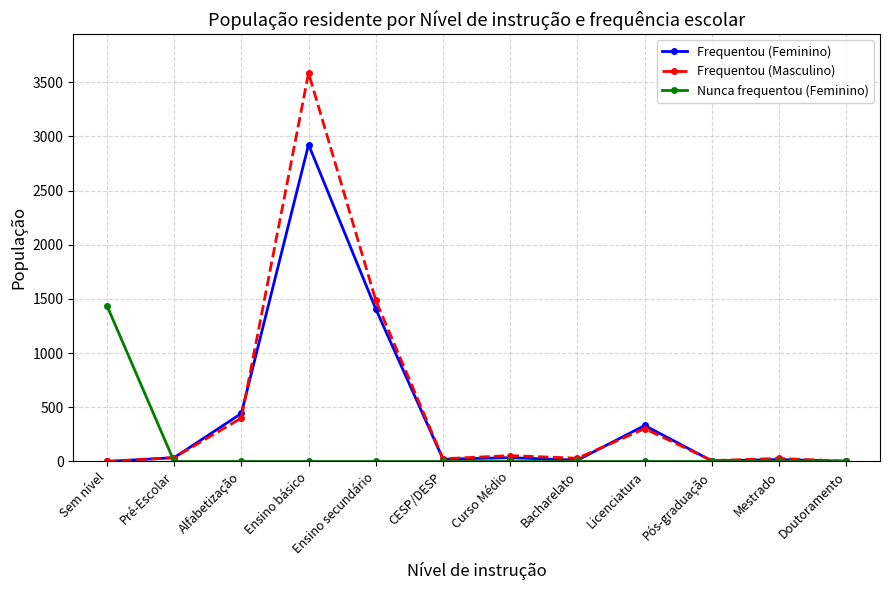

Where is the first local maximum for Frequentou (Feminino)?

Ensino básico